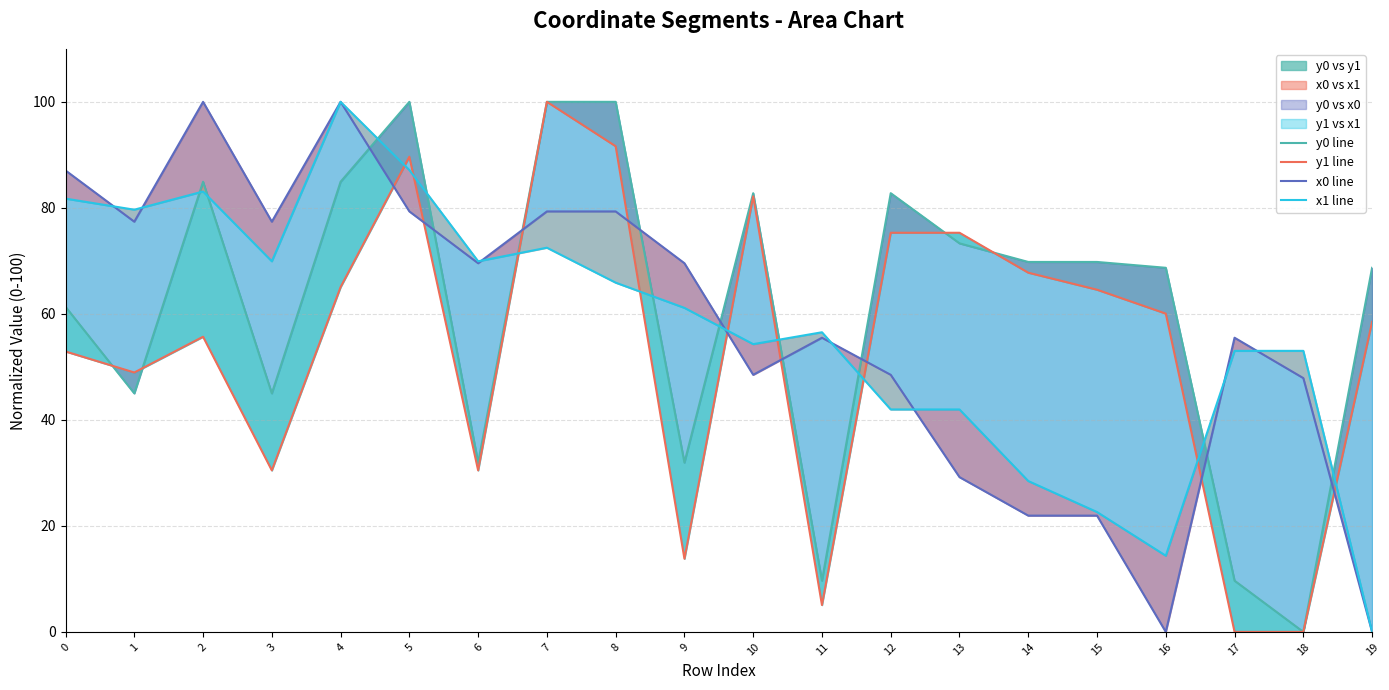

Which category has the highest value in the x0 line series?

2